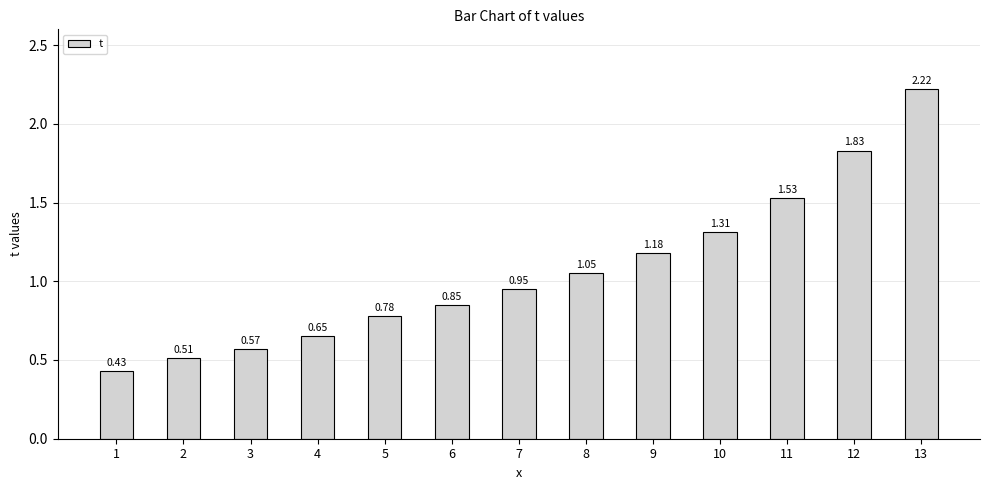

Are the bars horizontal?

No